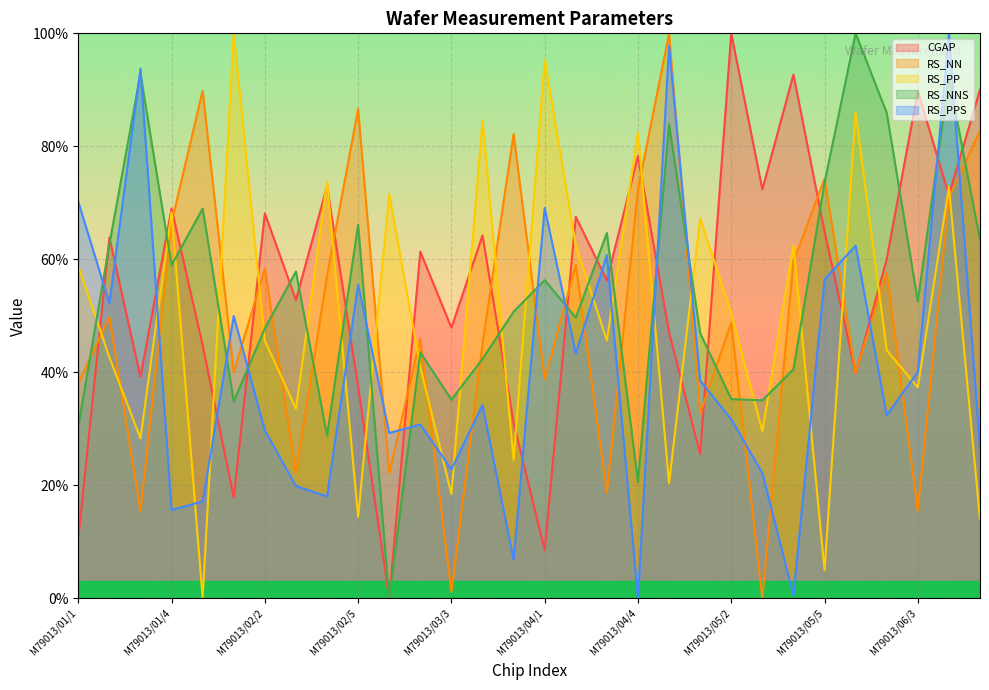

What is the total value across all series at M79013/02/3?

186.3